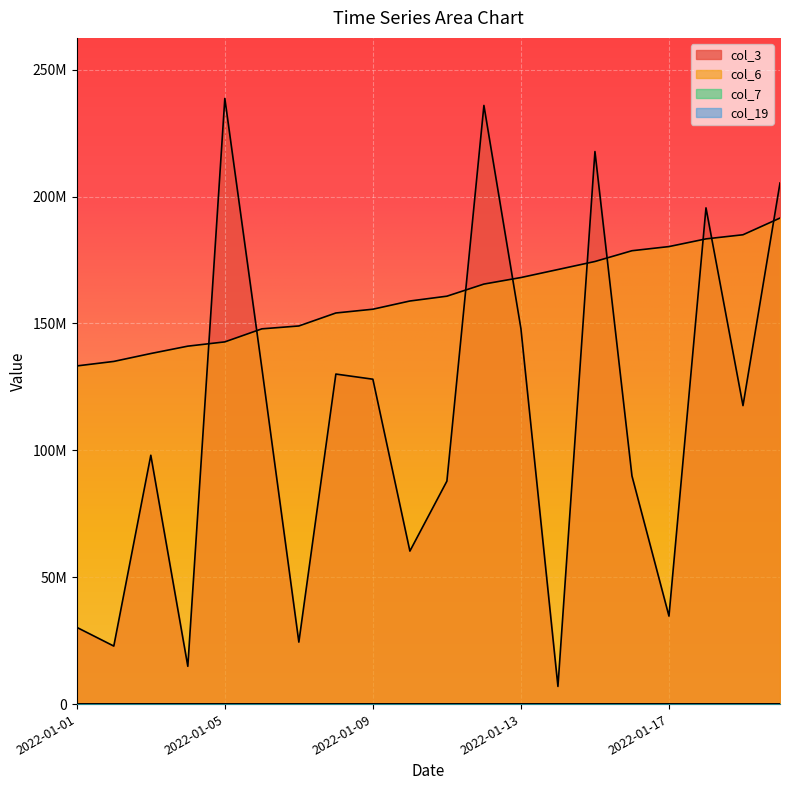

How many times do col_3 and col_6 cross each other?

9